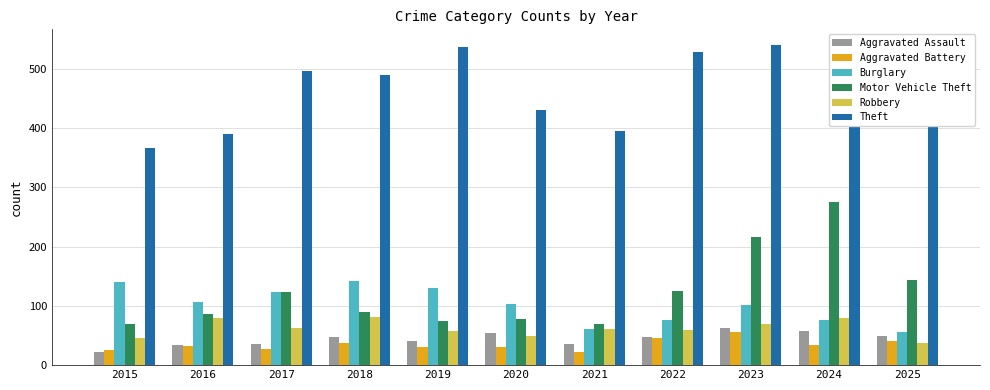

Rank the series by their maximum value, from lowest to highest.

Aggravated Battery, Aggravated Assault, Robbery, Burglary, Motor Vehicle Theft, Theft